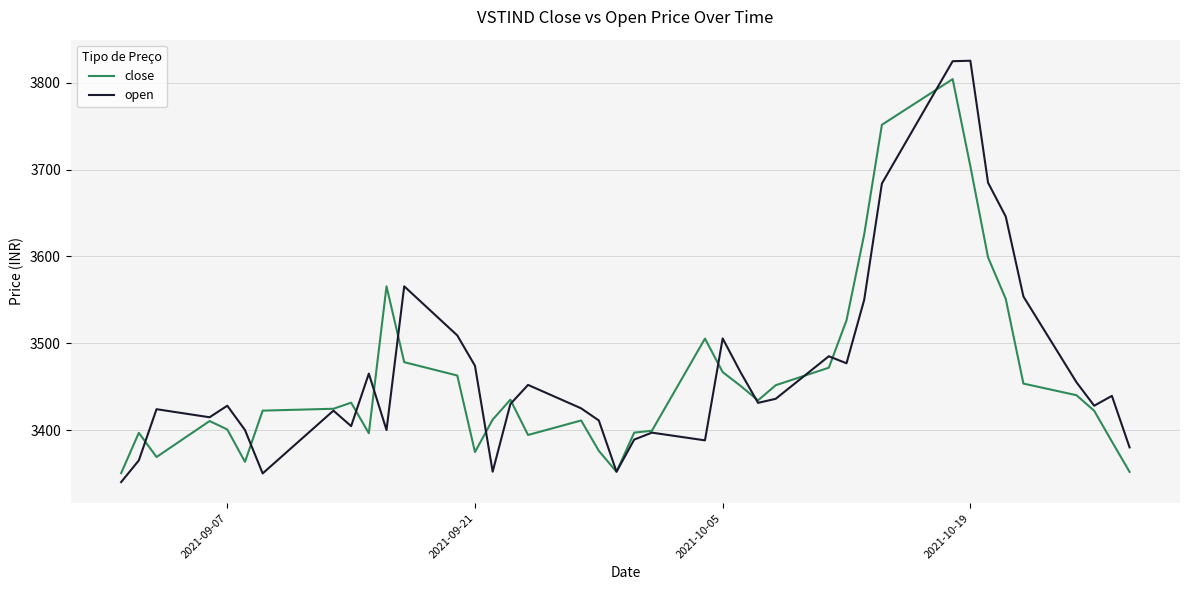

Which series has the largest range (max minus min)?

open